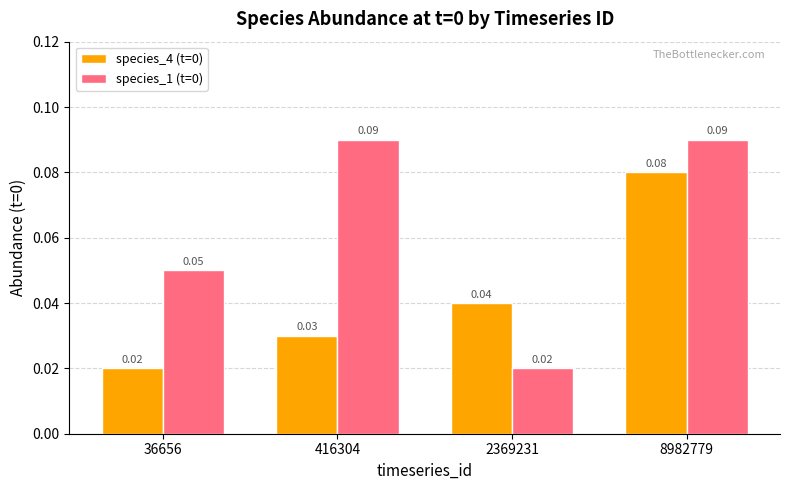

Is the value of species_1 (t=0) at 8982779 greater than the value of species_4 (t=0) at 416304?

Yes